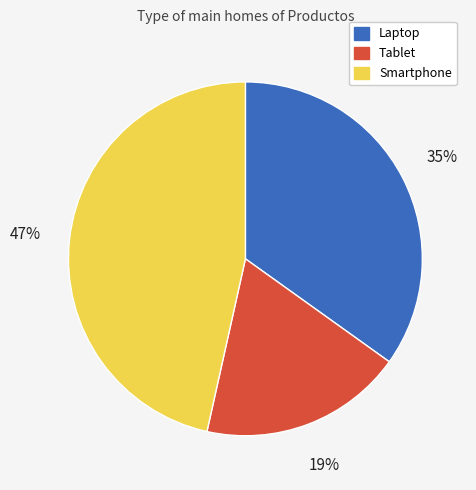

Is it true that Tablet is 19% of the pie?

True